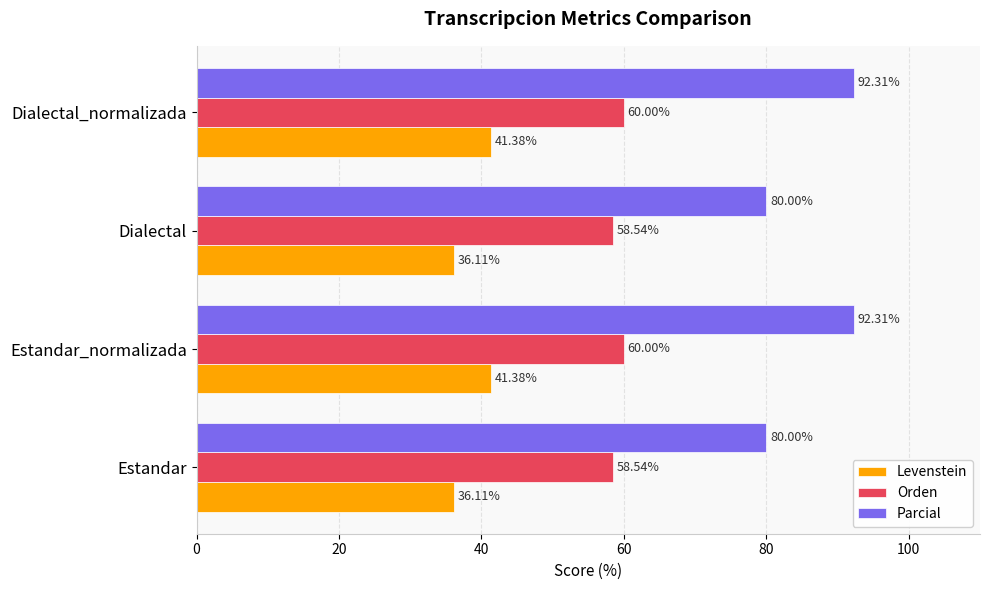

What are all the series names shown in the legend?

Levenstein, Orden, Parcial